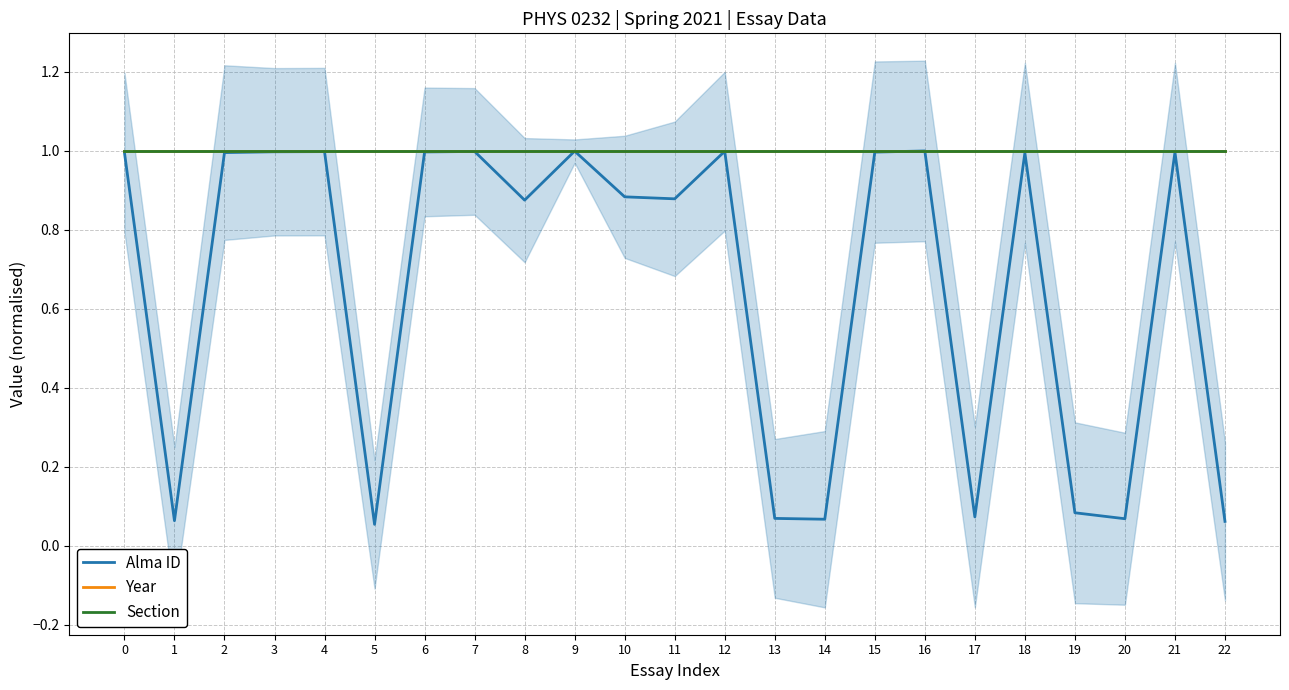

Which label corresponds to the largest value in the chart?

16